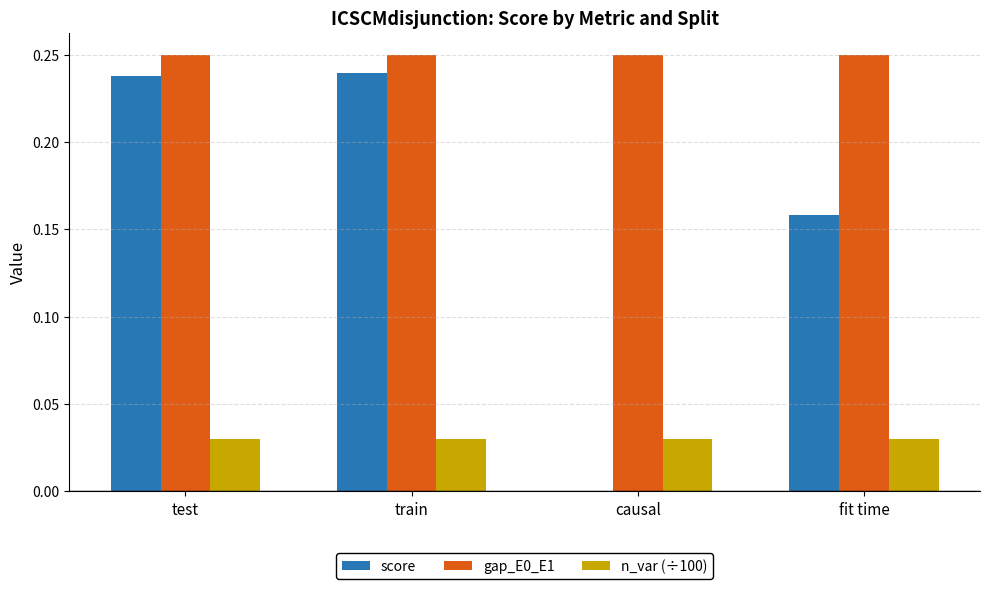

Between causal and fit time, which series saw the biggest shift?

score